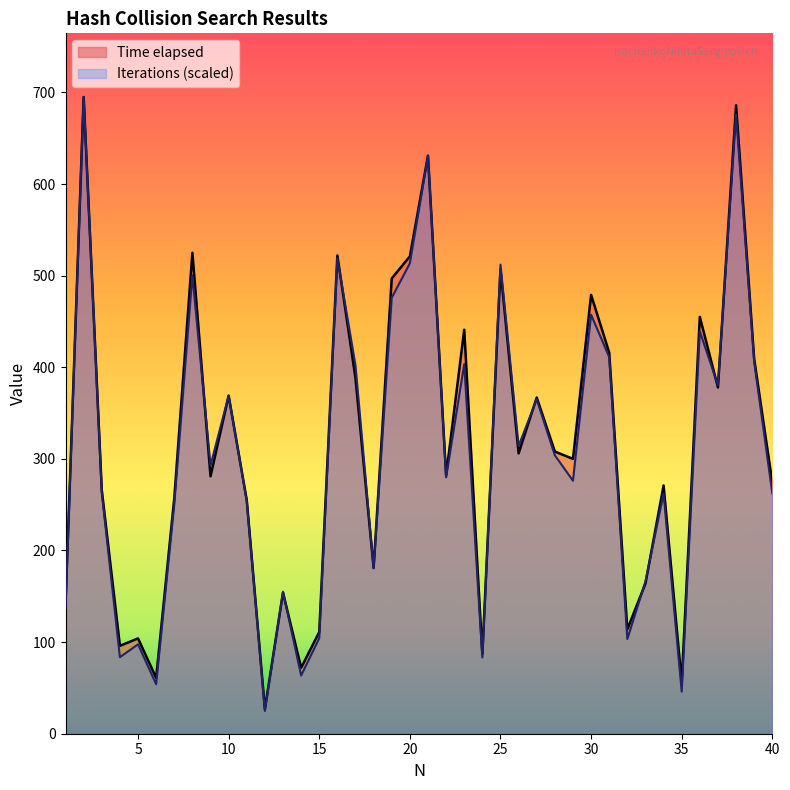

Count the number of categories in the chart.

40